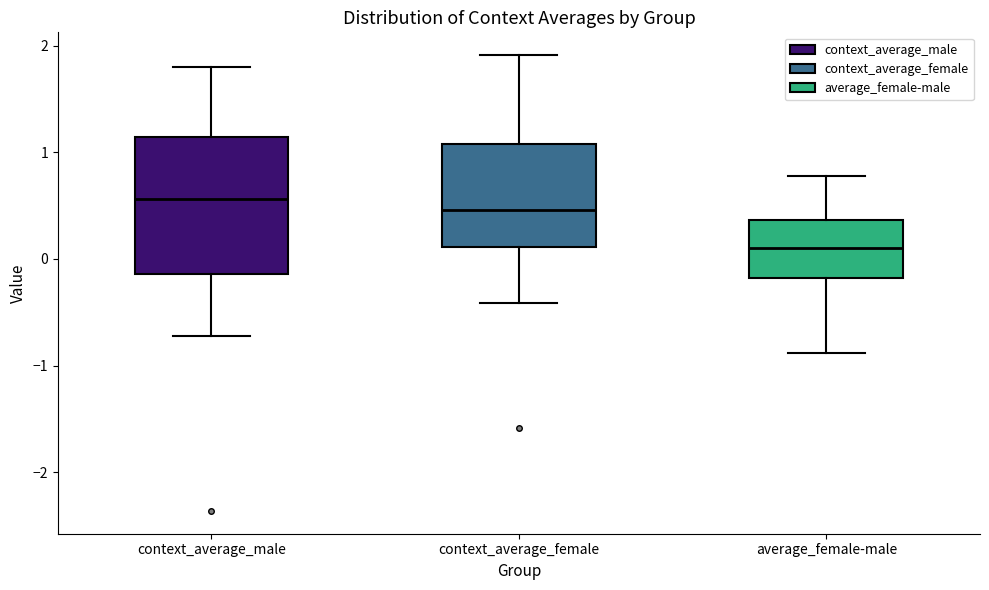

Reading left to right, transcribe this box plot: for each box, give where its median line is, the range the box spans, and where its two whiskers end, as read against the y-axis. The values are not printed on the chart, so give them approximately, as read against the axis.

context_average_male: median 0.6, box -0.1 to 1.1, whiskers -0.7 to 1.8
context_average_female: median 0.5, box 0.1 to 1.1, whiskers -0.4 to 1.9
average_female-male: median 0.1, box -0.2 to 0.4, whiskers -0.9 to 0.8